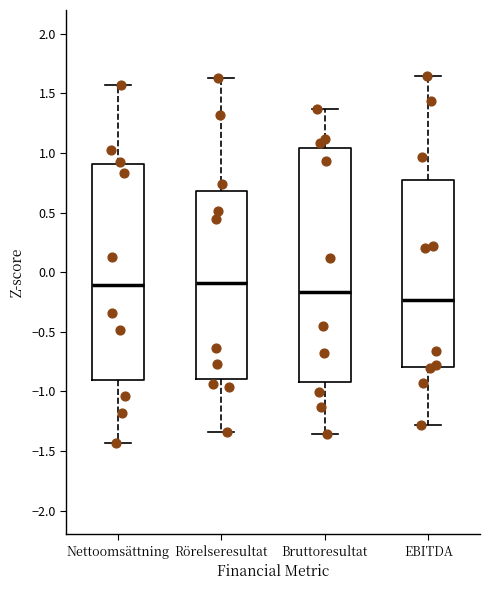

Comparing the boxes themselves (not the whiskers), which one is the tallest?

Bruttoresultat